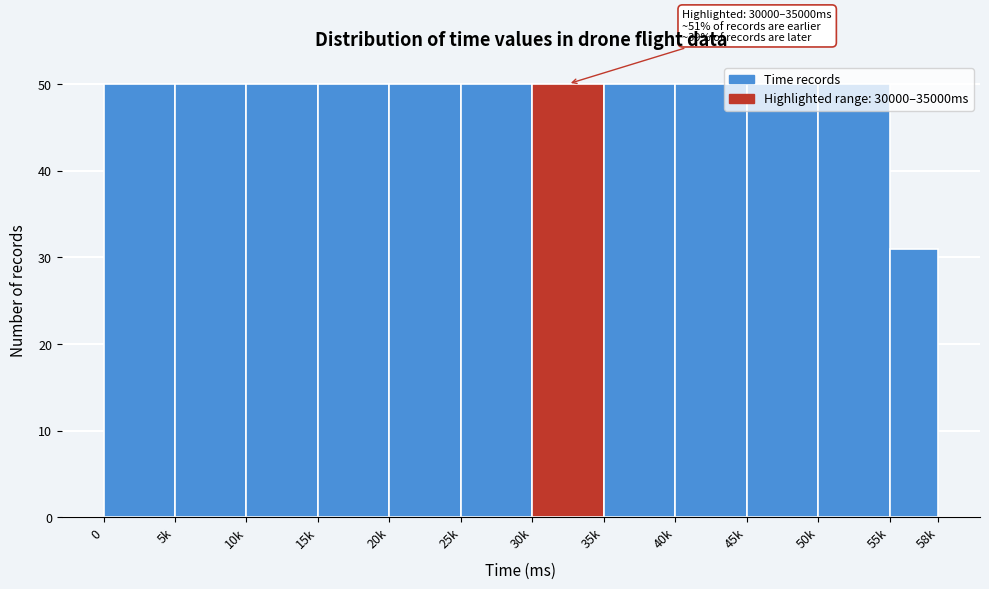

The value at 35k is 50. True or false?

True